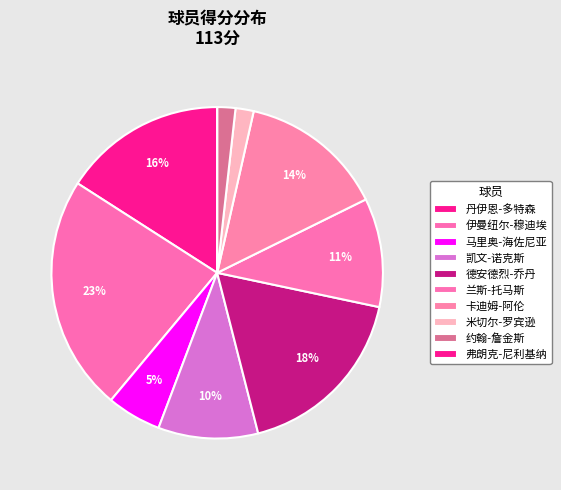

To the nearest percent, what portion does 约翰-詹金斯 represent?

2%